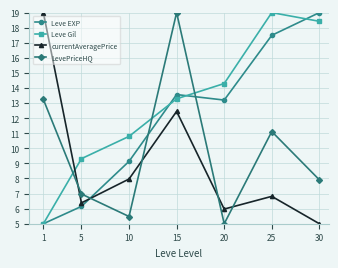

What is the difference between the highest and lowest values at 25?

12.2